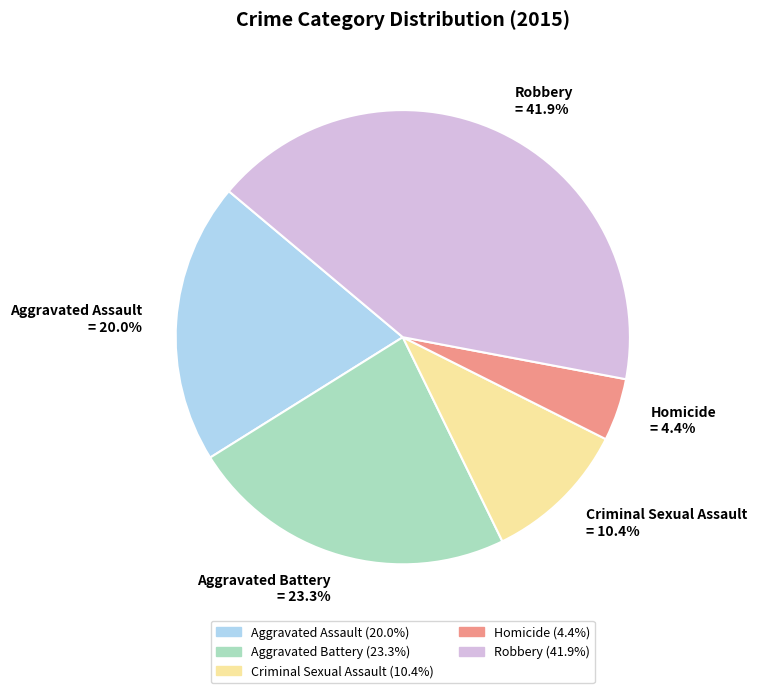

Which has a higher value, Aggravated Battery or Aggravated Assault?

Aggravated Battery